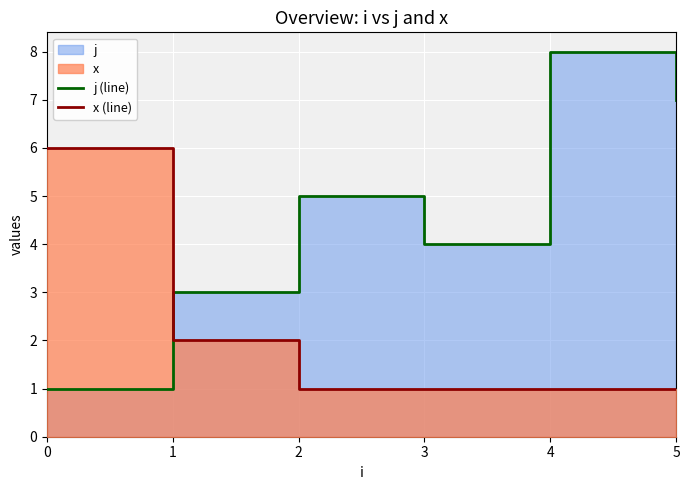

Reading right to left, list all the values displayed in this chart.

j (line): 7	8	4	5	3	1
x (line): 1	1	1	1	2	6